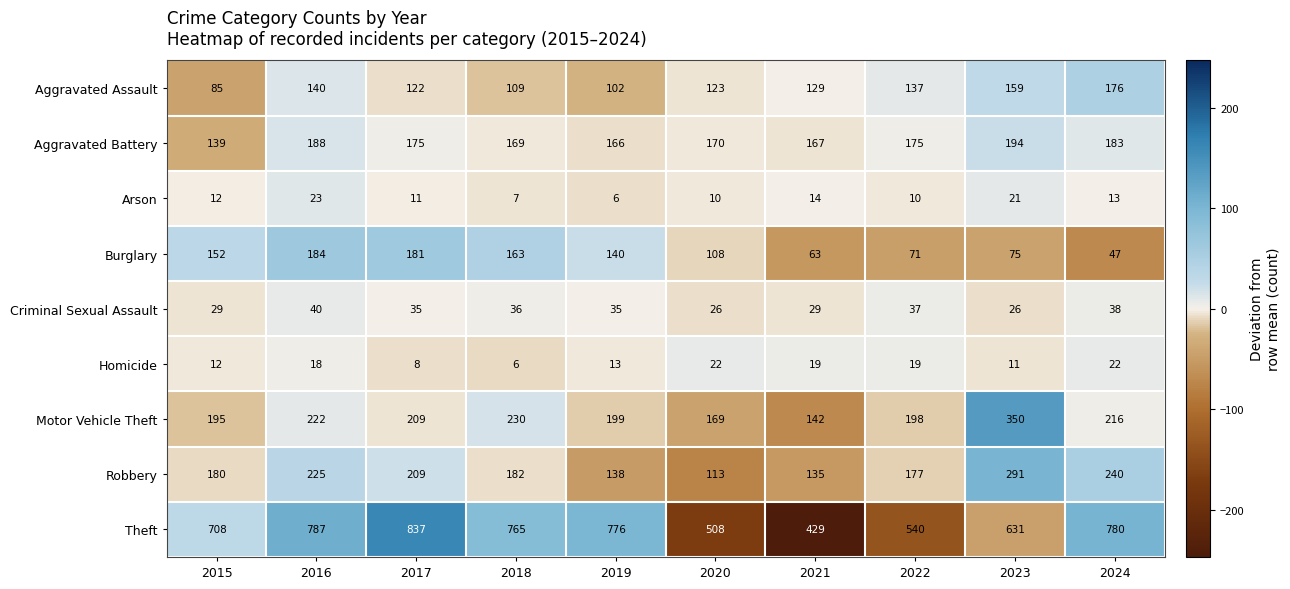

The Aggravated Battery series shows 242 at 2021. True or false?

False